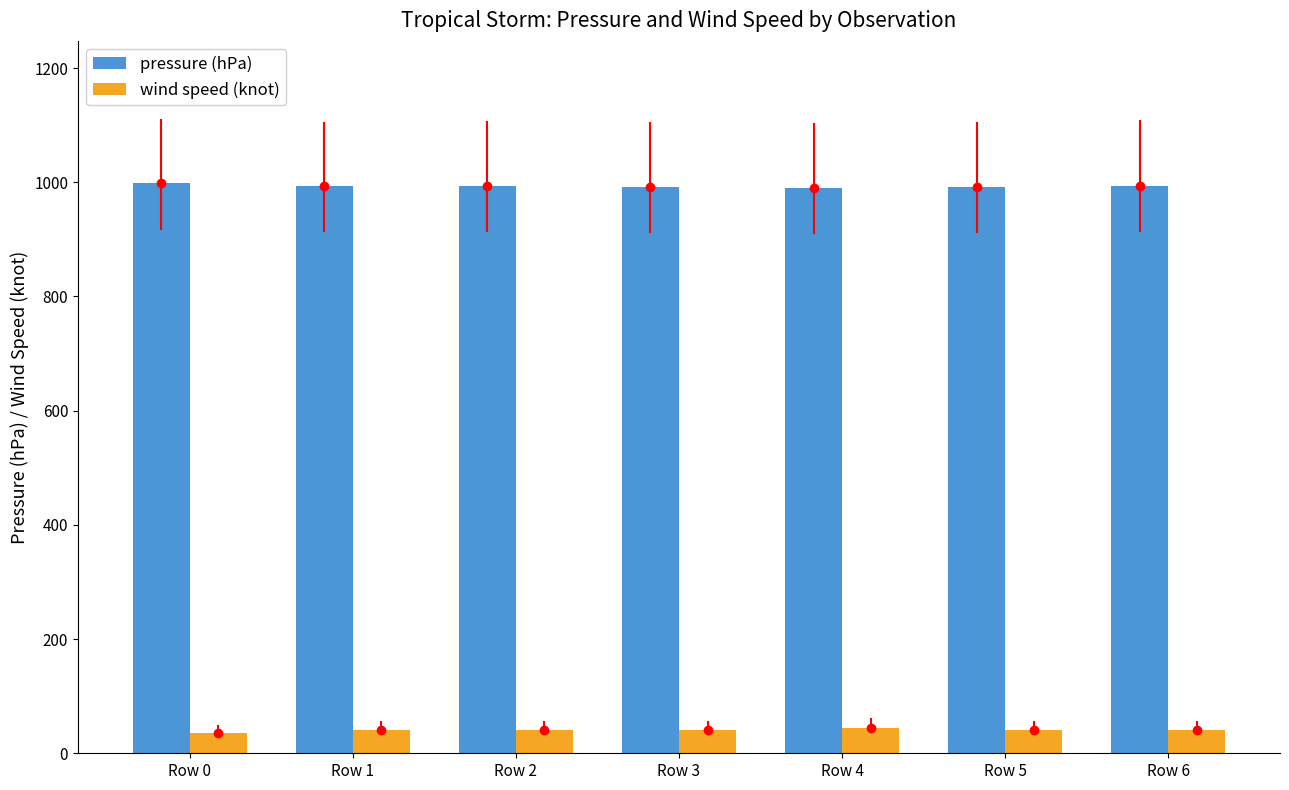

Rank the series at Row 4 from highest to lowest value.

pressure (hPa), wind speed (knot)